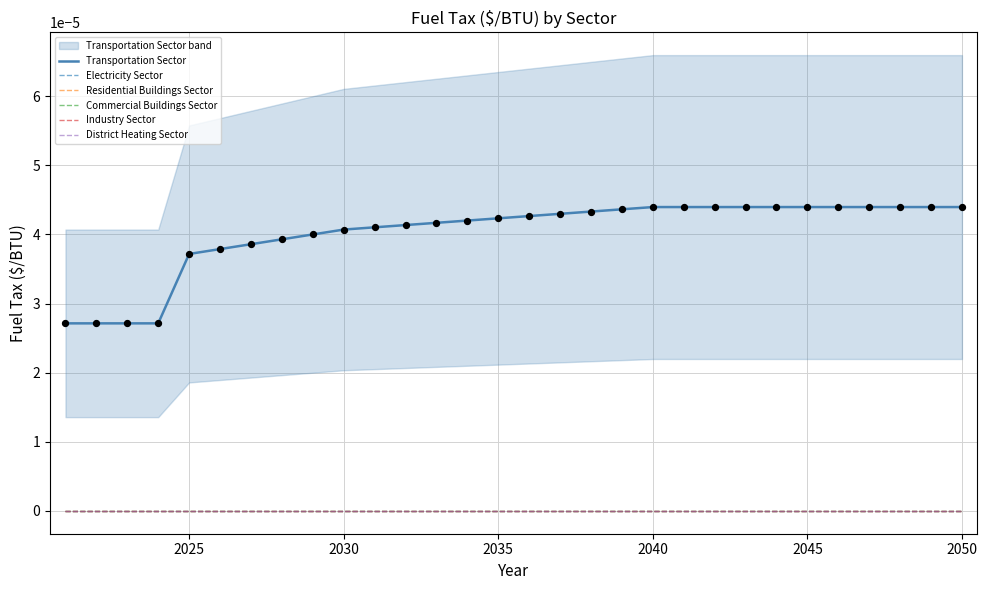

At which category is the sum across all series the highest?

2040